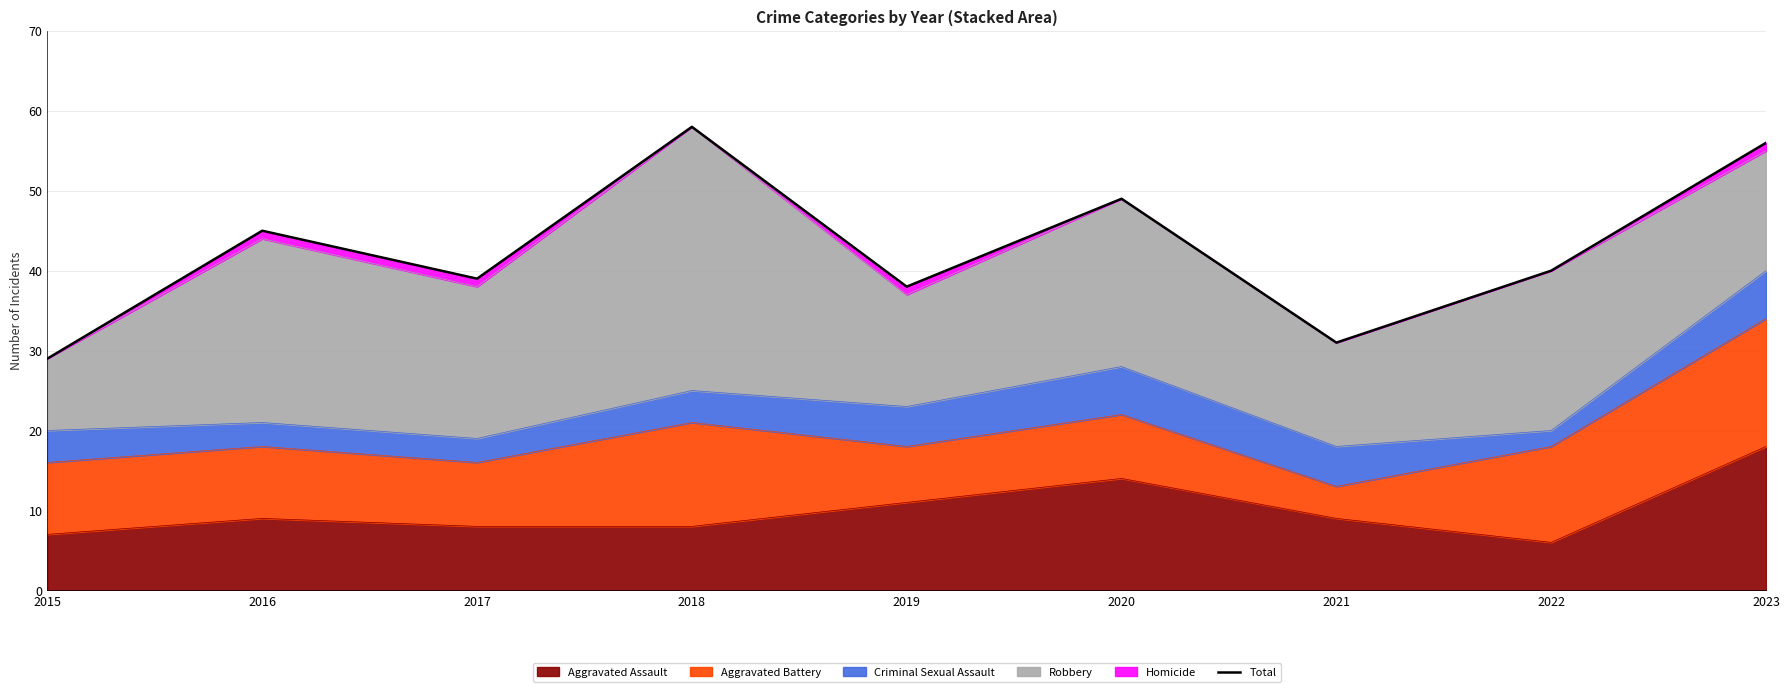

Which label corresponds to the largest value in the chart?

2018